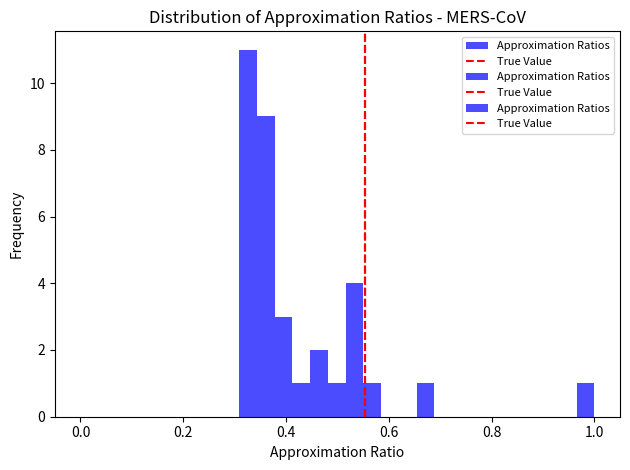

Around what value on the x-axis is the tallest bar? Give the approximate position of its centre, as read against the axis.

0.32